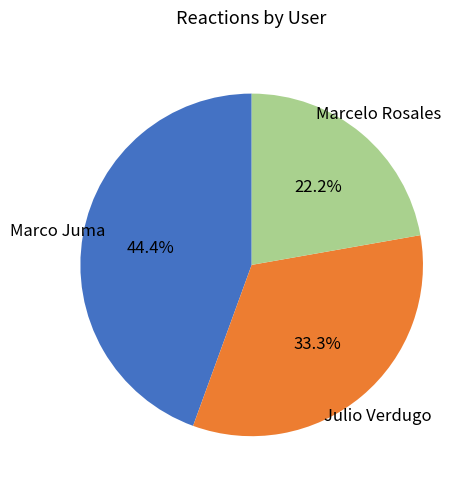

Is there any slice that represents more than half of the pie?

No